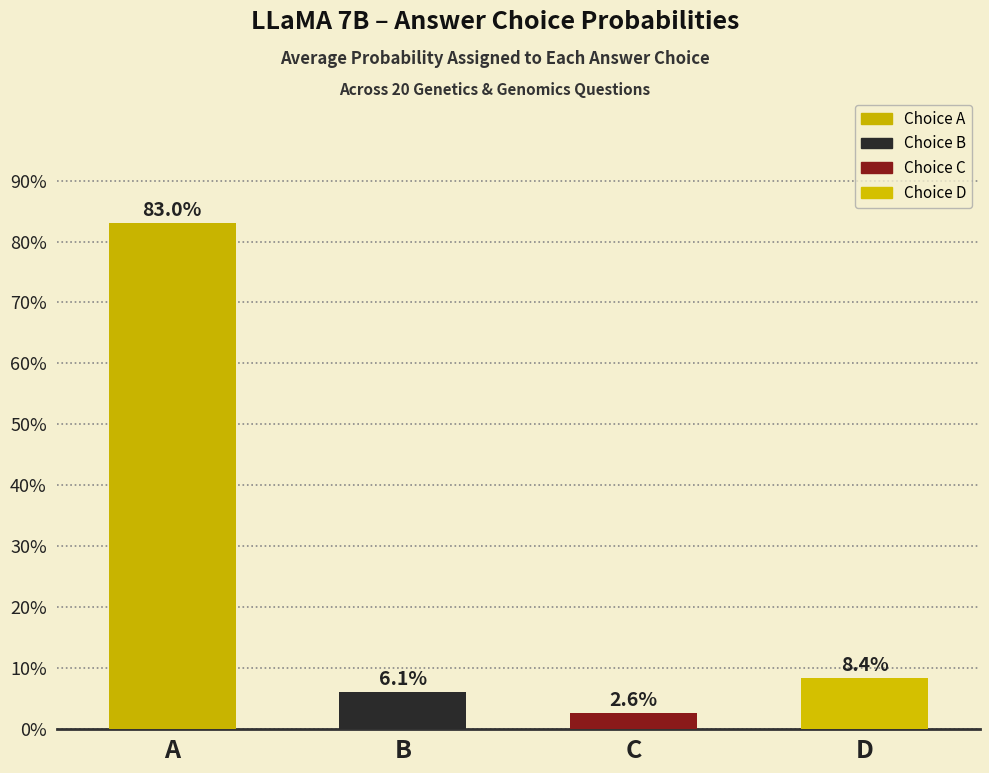

The value of Choice B Prob at 4 is 0.0. True or false?

False